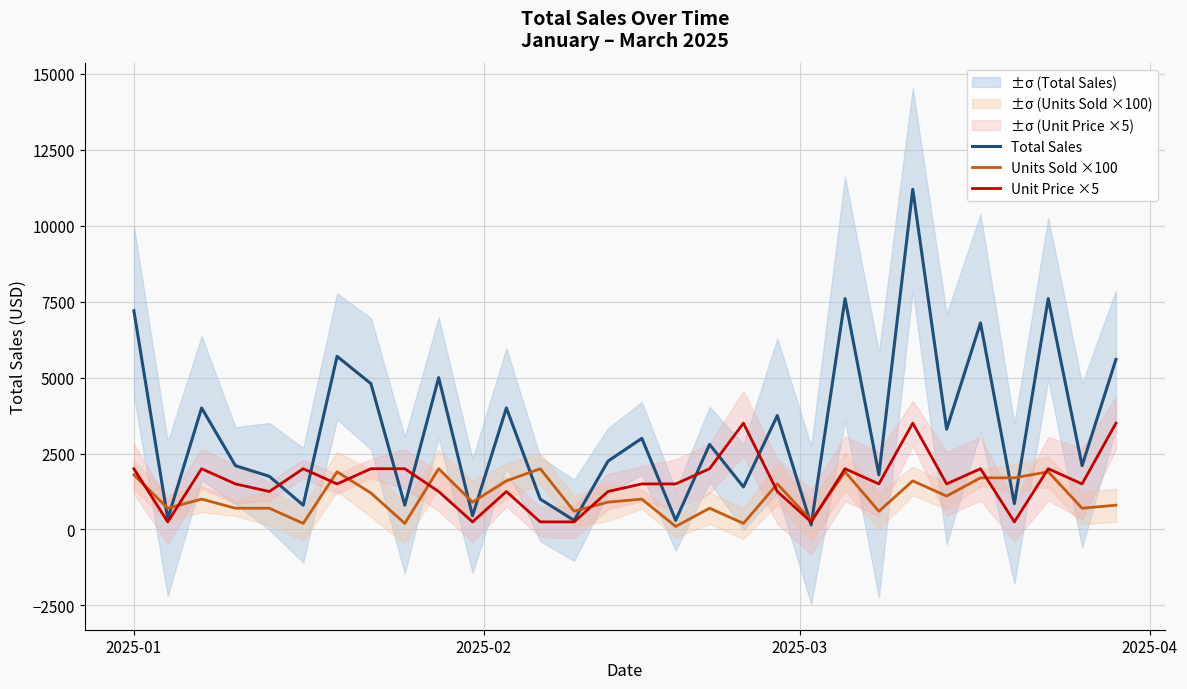

True or false: Unit Price ×5 and Total Sales cross at least once.

True